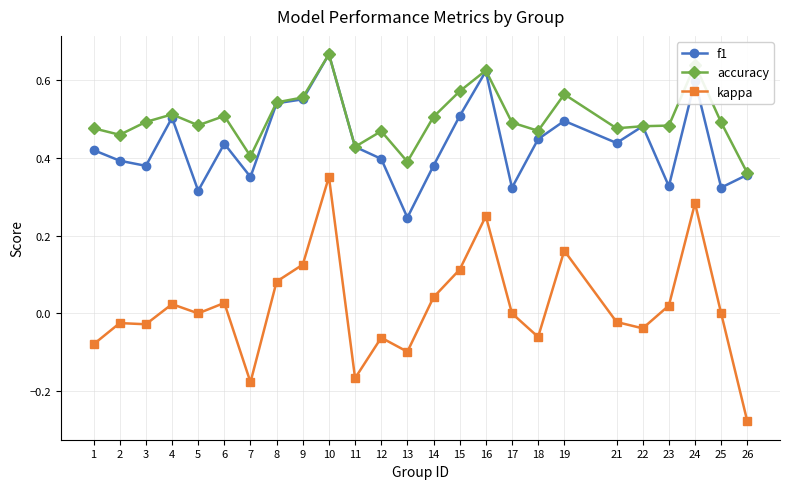

Which series has the largest range (max minus min)?

kappa